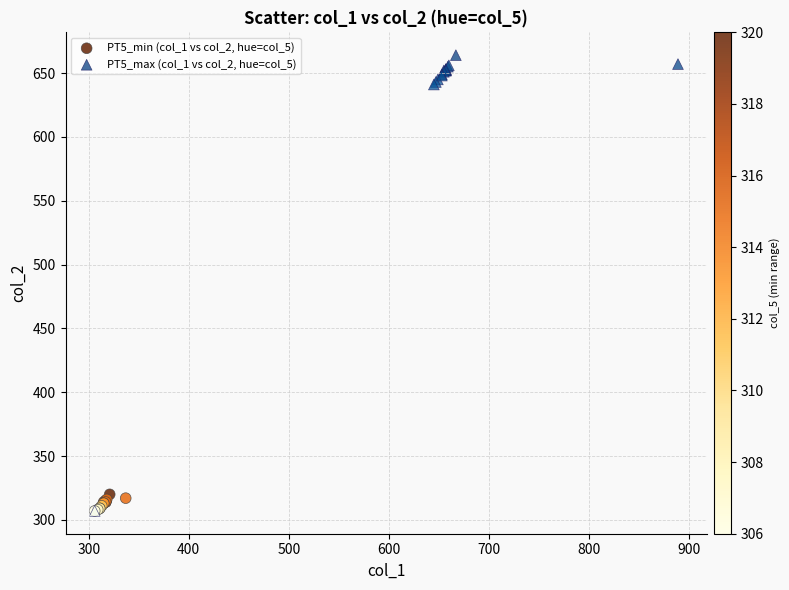

What are all the series names shown in the legend?

PT5_min (col_1 vs col_2, hue=col_5), PT5_max (col_1 vs col_2, hue=col_5)